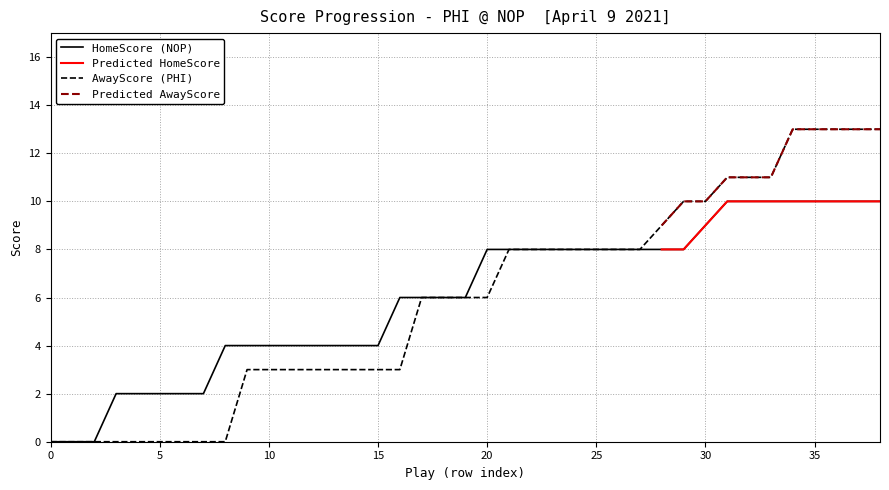

True or false: HomeScore and AwayScore intersect in this chart.

False